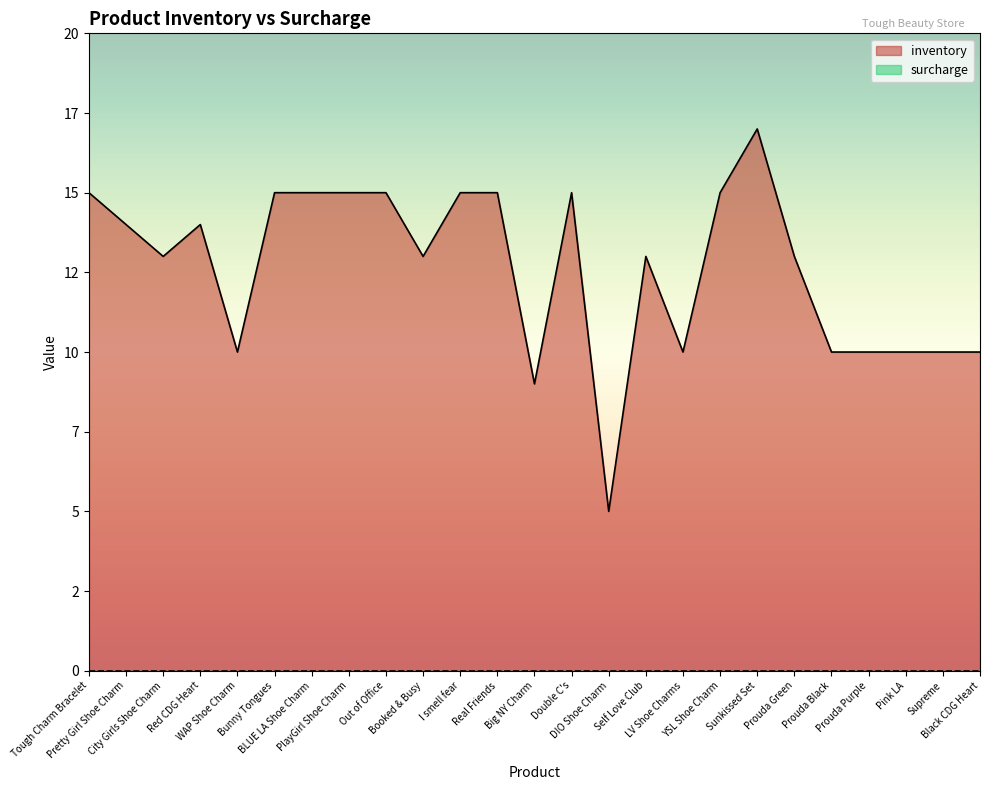

Reading right to left, extract all data points from this chart.

Black CDG Heart=10	Supreme=10	Pink LA=10	Prouda Purple=10	Prouda Black=10	Prouda Green=13	Sunkissed Set=17	YSL Shoe Charm=15	LV Shoe Charms=10	Self Love Club=13	DIO Shoe Charm=5	Double C's=15	Big NY Charm=9	Real Friends=15	I smell fear=15	Booked & Busy=13	Out of Office=15	PlayGirl Shoe Charm=15	BLUE LA Shoe Charm=15	Bunny Tongues=15	WAP Shoe Charm=10	Red CDG Heart=14	City Girls Shoe Charm=13	Pretty Girl Shoe Charm=14	Tough Charm Bracelet=15